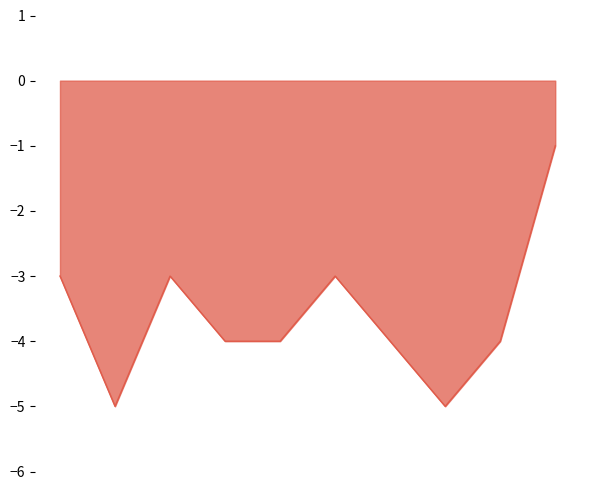

What is the change in value from 6 to 7?

-1